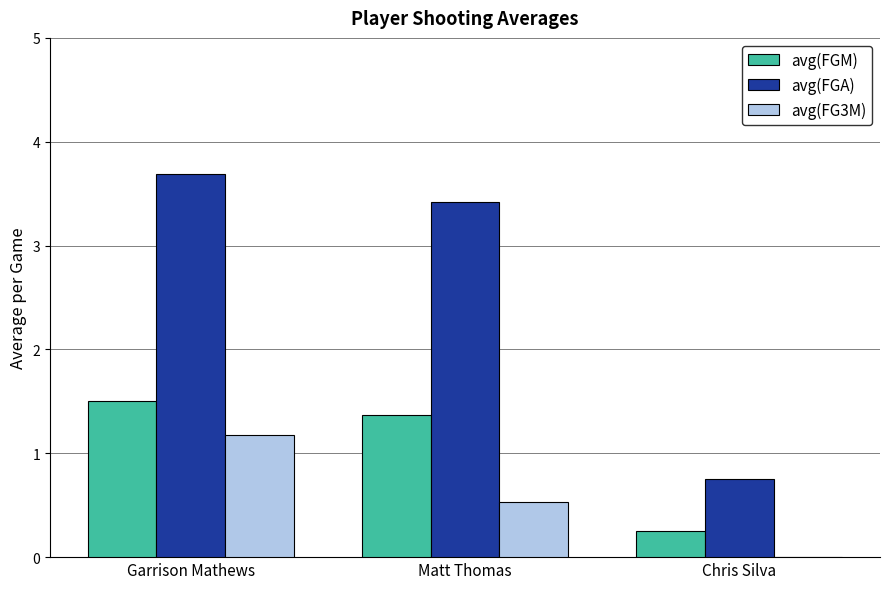

True or false: avg(FGA) has a value of 1.1 at Chris Silva.

False